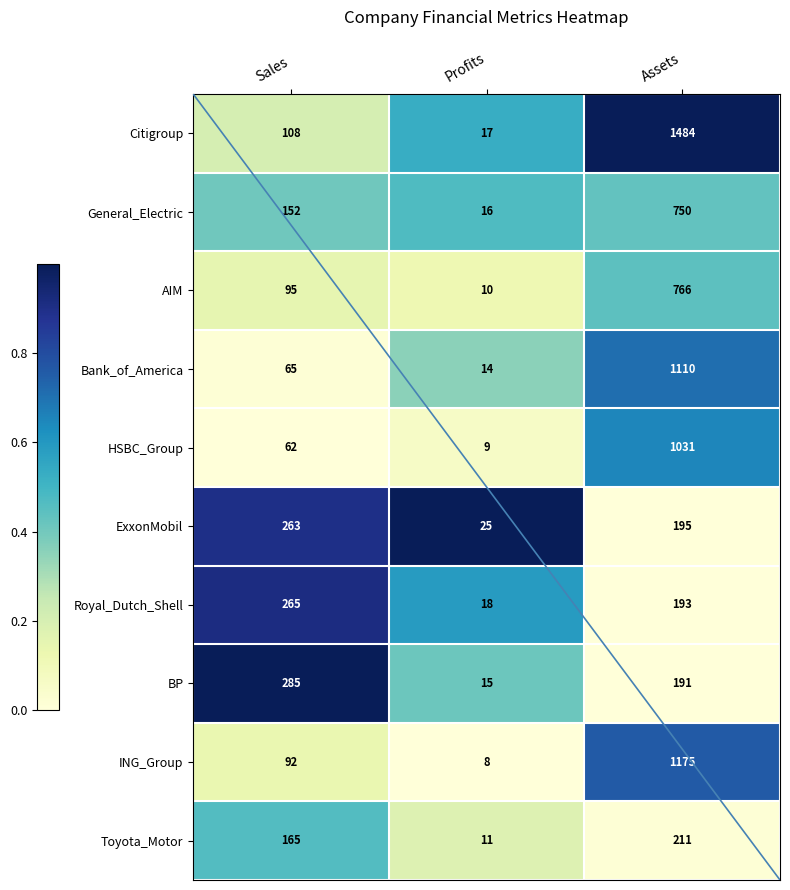

Reading left to right, transcribe all the data shown in this chart.

Citigroup: 108	17	1484
General_Electric: 152	16	750
AIM: 95	10	766
Bank_of_America: 65	14	1110
HSBC_Group: 62	9	1031
ExxonMobil: 263	25	195
Royal_Dutch_Shell: 265	18	193
BP: 285	15	191
ING_Group: 92	8	1175
Toyota_Motor: 165	11	211